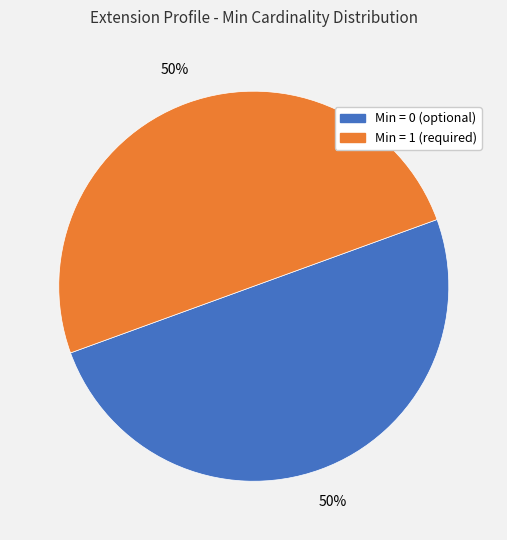

True or false: Min = 0 (optional) accounts for 63% of the total.

False